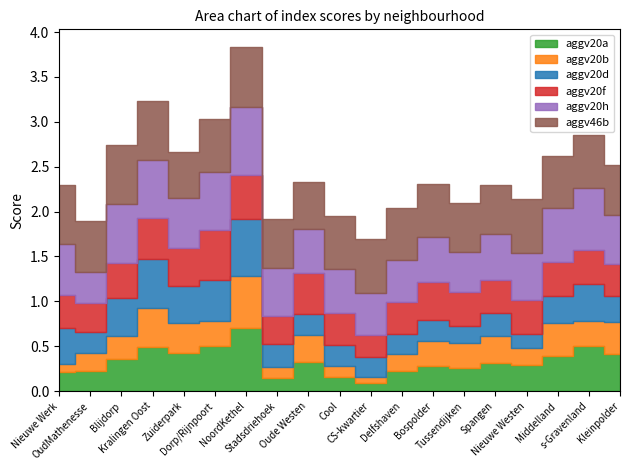

What is the total value across all series at Zuiderpark?

2.7